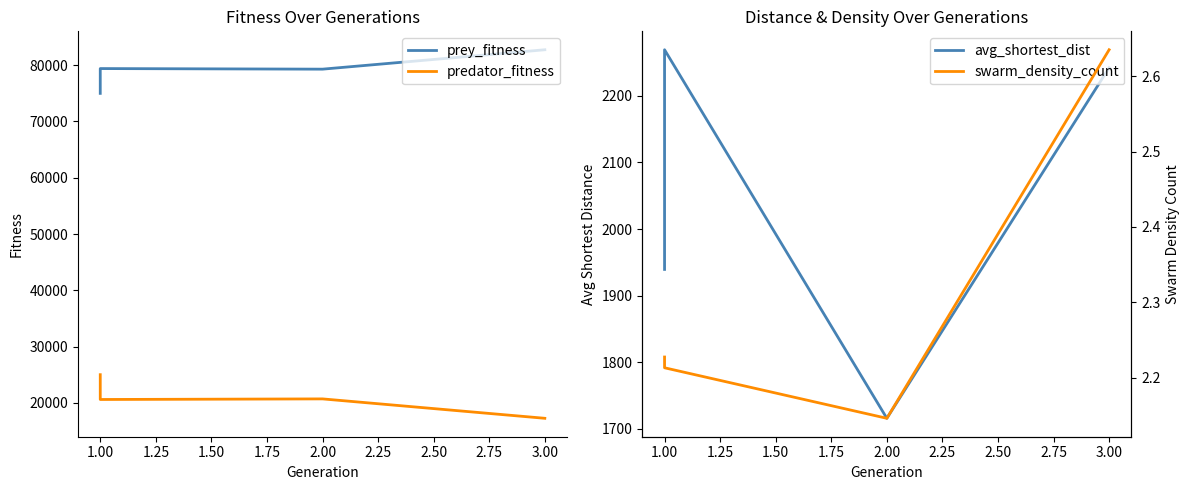

Which series has the largest range (max minus min)?

prey_fitness